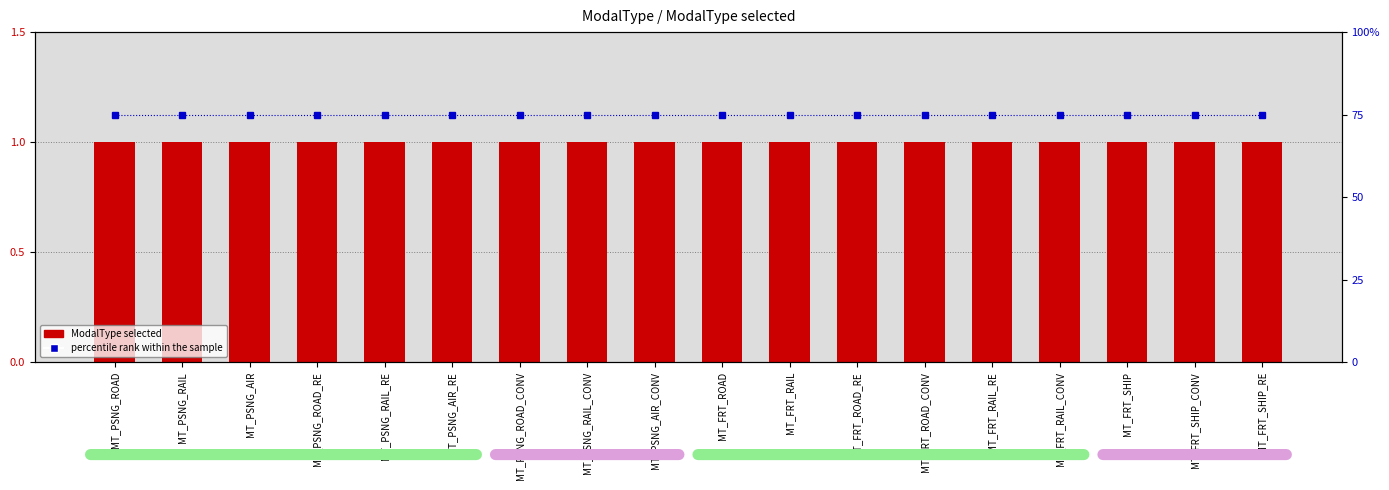

At how many categories does at least one series exceed 34?

18